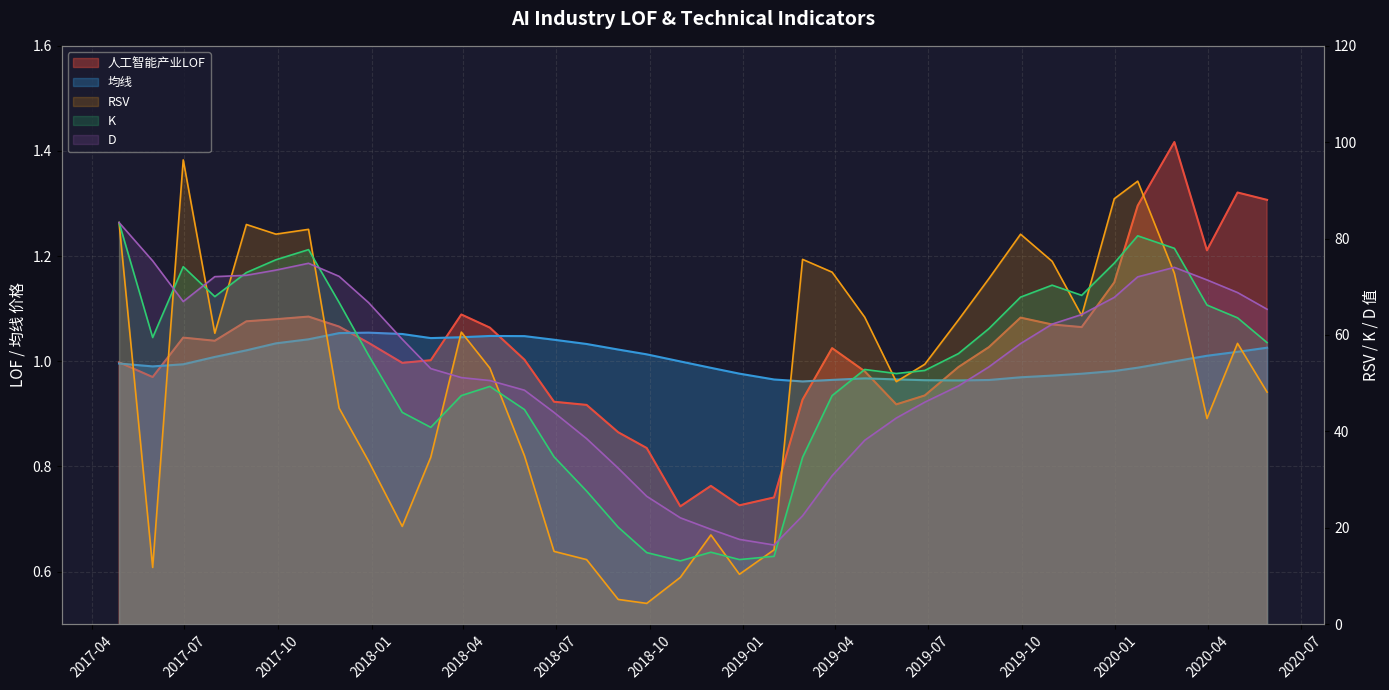

What is the value of the RSV point at the 11th from the left?

34.6